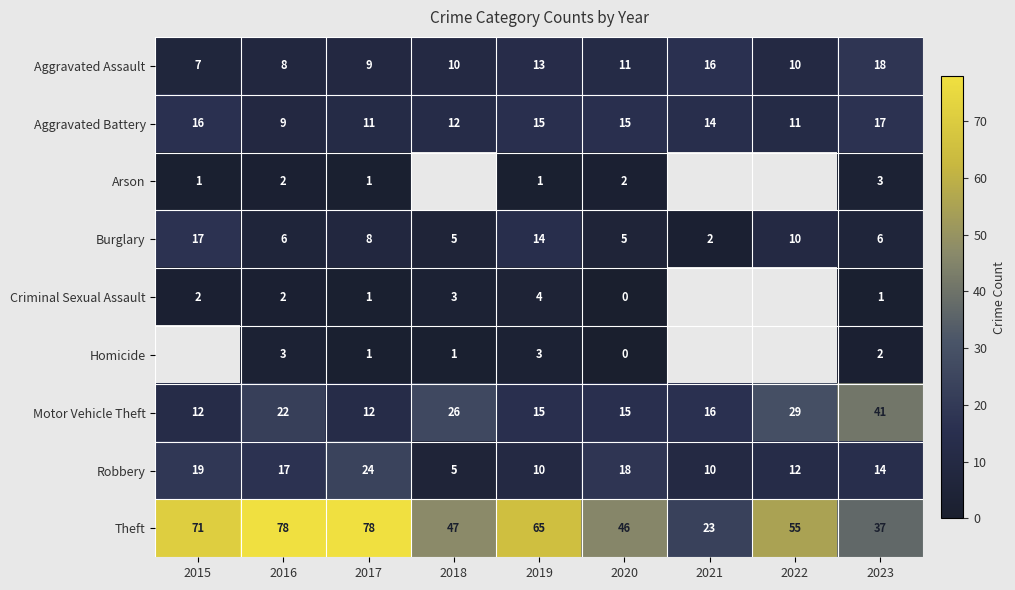

At which category is the sum across all series the highest?

2016